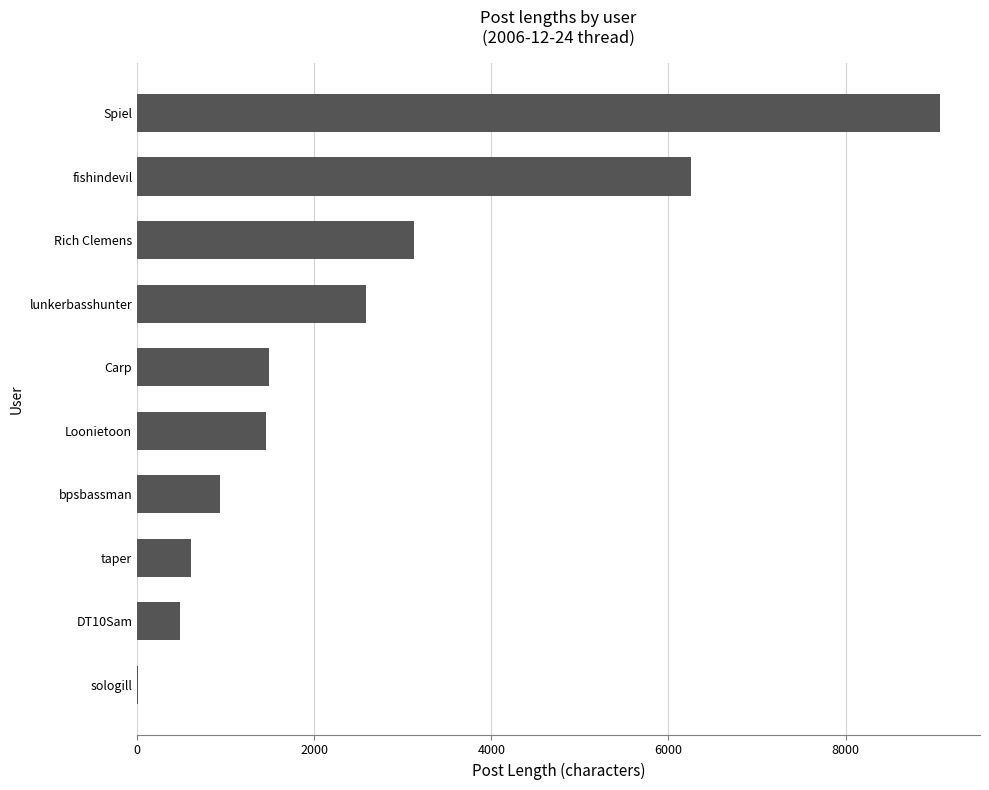

What is the maximum value shown in the chart?

9065